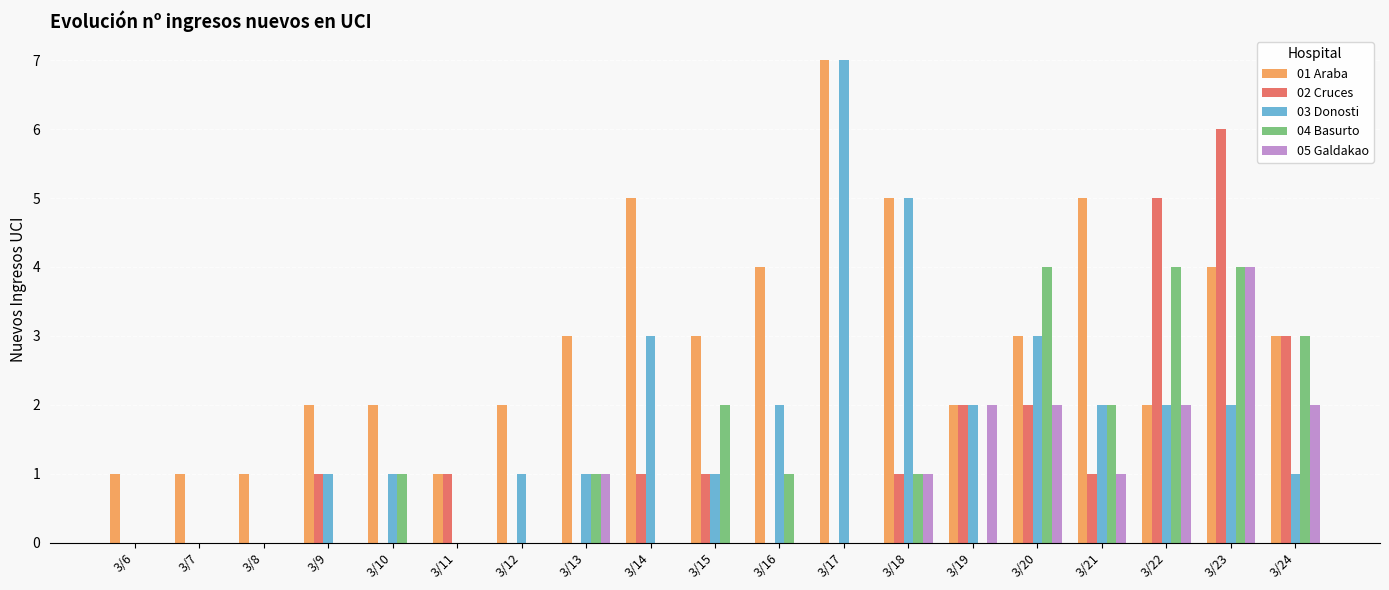

Which label corresponds to the largest value in the chart?

3/17